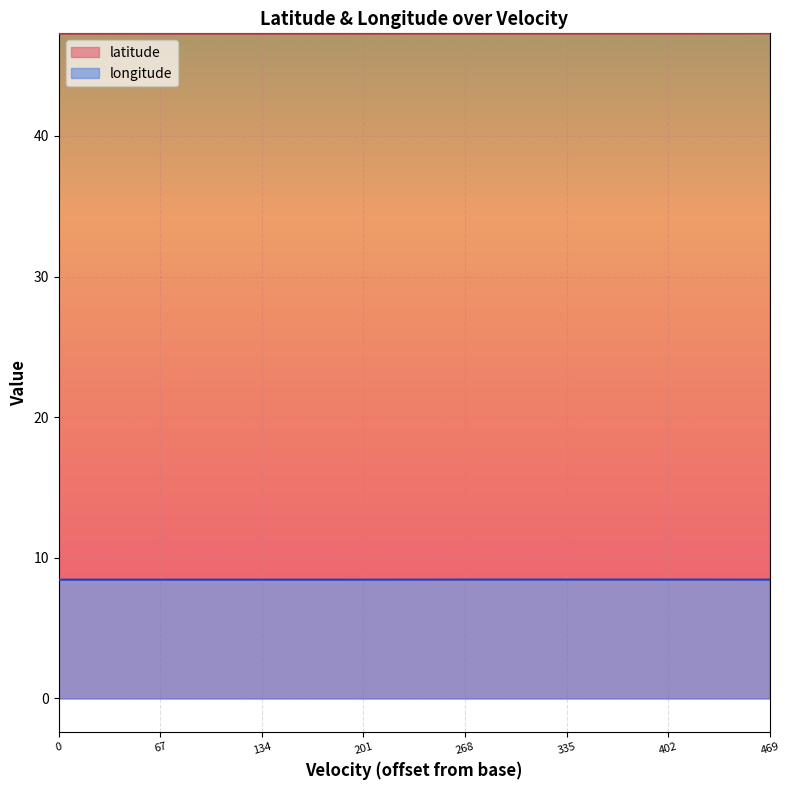

Which series has the largest total across all categories?

latitude